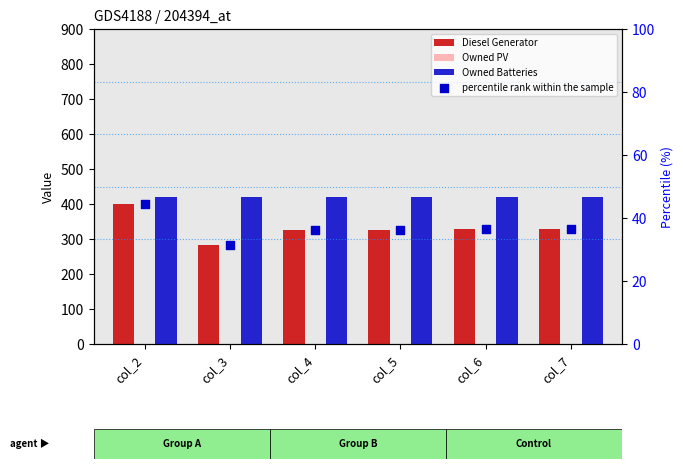

Which series reaches the minimum Y coordinate?

Owned PV